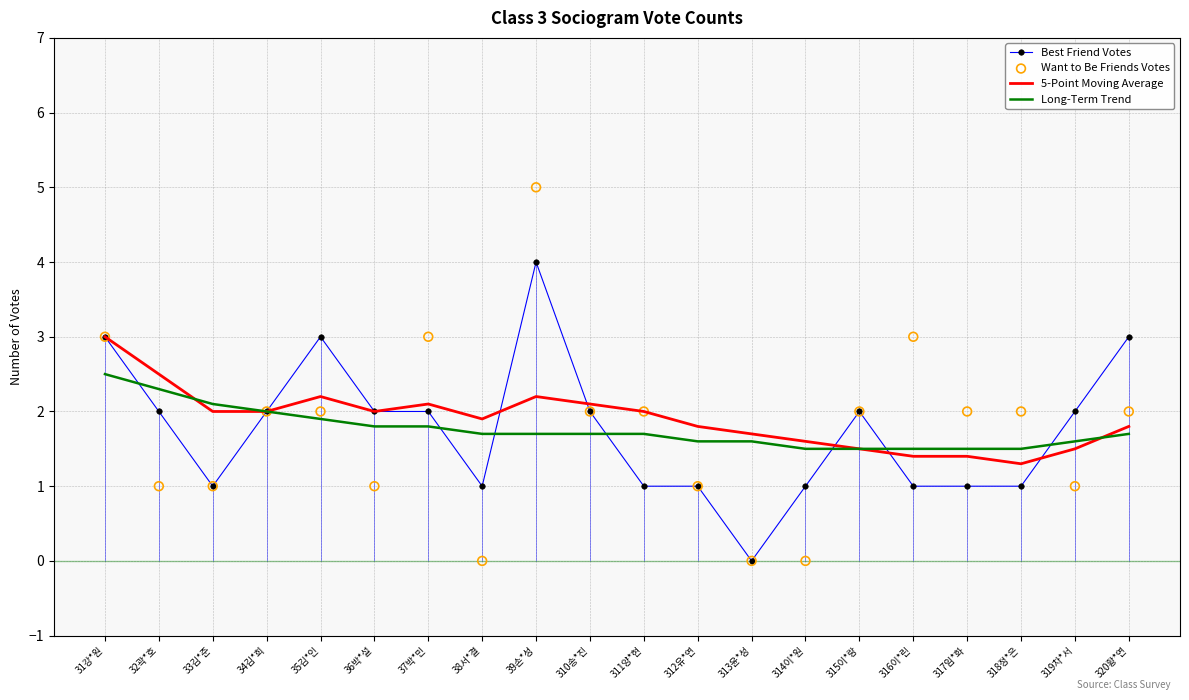

Which series has the widest spread of Y values?

Want to Be Friends Votes